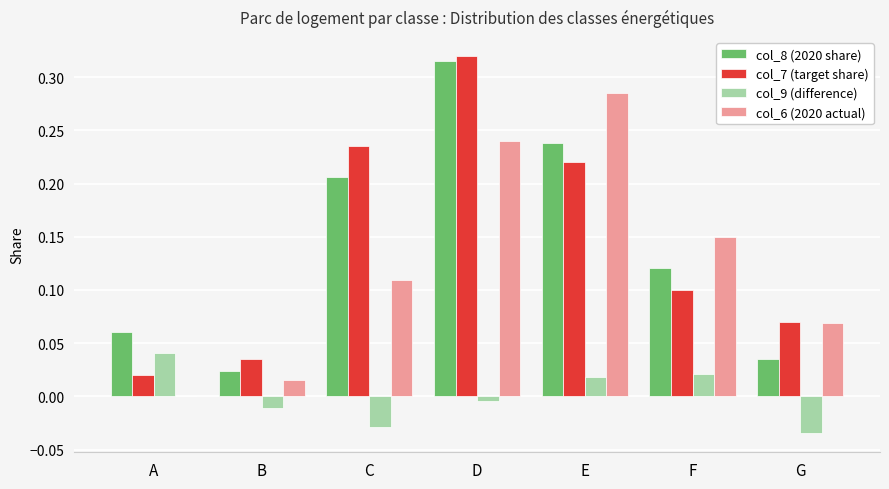

At which category is the sum across all series the highest?

D